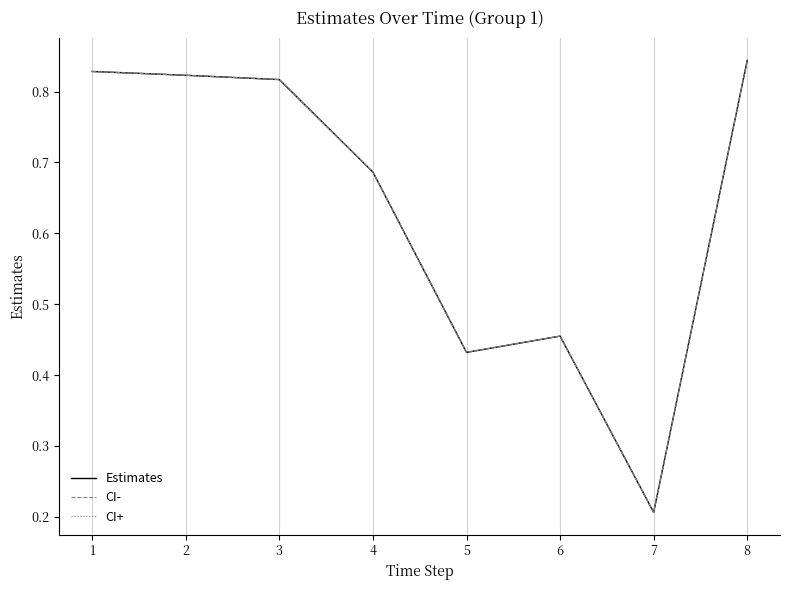

Is this an area chart (filled region under the line)?

No